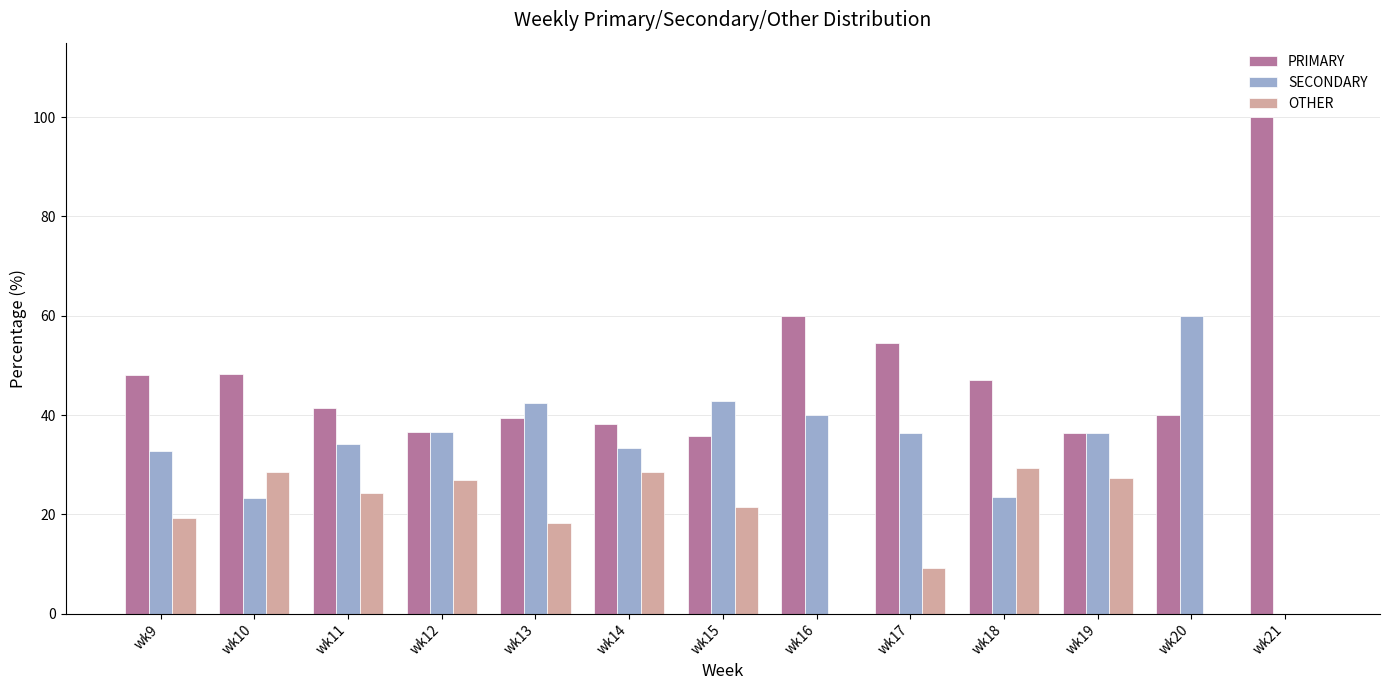

At which label does SECONDARY reach its peak?

wk20